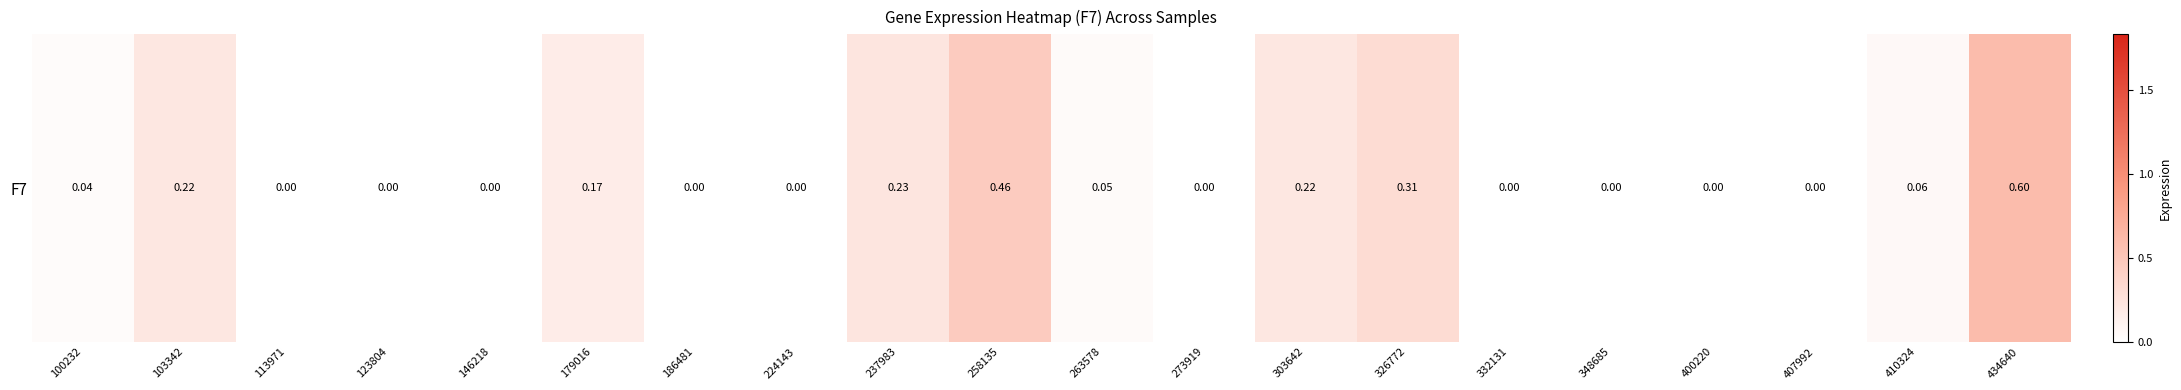

True or false: the data shows 0.0 at 224143.

True